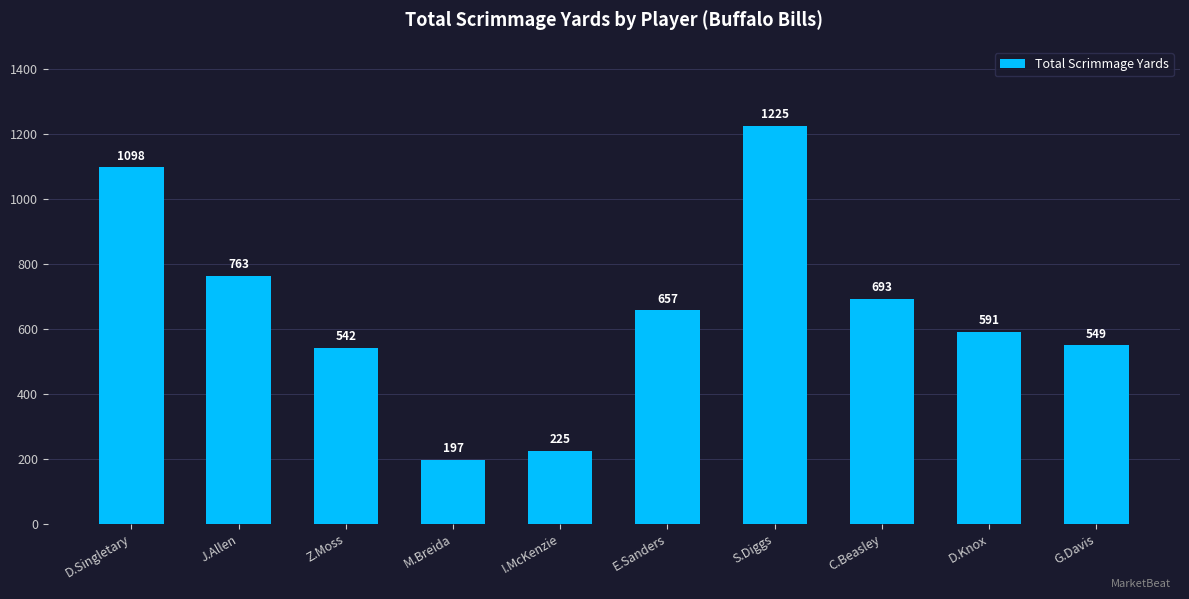

What is the sum of all values?

6540